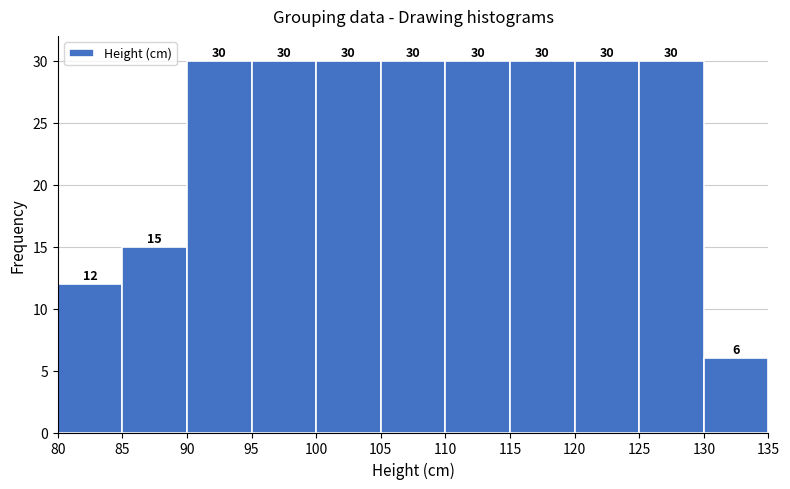

Reading left to right, transcribe this chart: for each bar, give the range it covers on the x-axis and its height.

80 to 85: 12
85 to 90: 15
90 to 95: 30
95 to 100: 30
100 to 105: 30
105 to 110: 30
110 to 115: 30
115 to 120: 30
120 to 125: 30
125 to 130: 30
130 to 135: 6